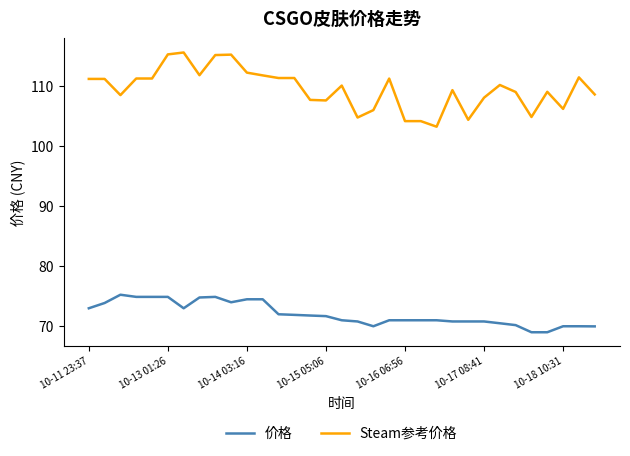

Which series has the largest range (max minus min)?

Steam参考价格